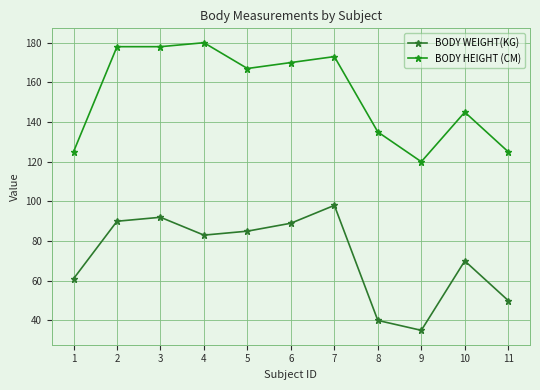

What is the spread (max minus min) of values at 7?

75